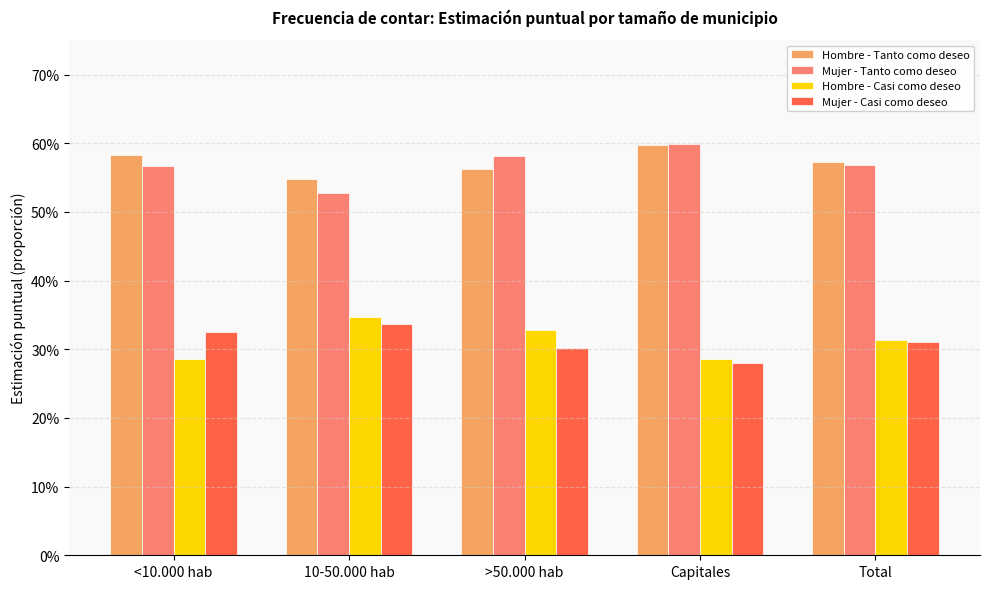

True or false: Mujer - Casi como deseo has a value of 0.3 at <10.000 hab.

True